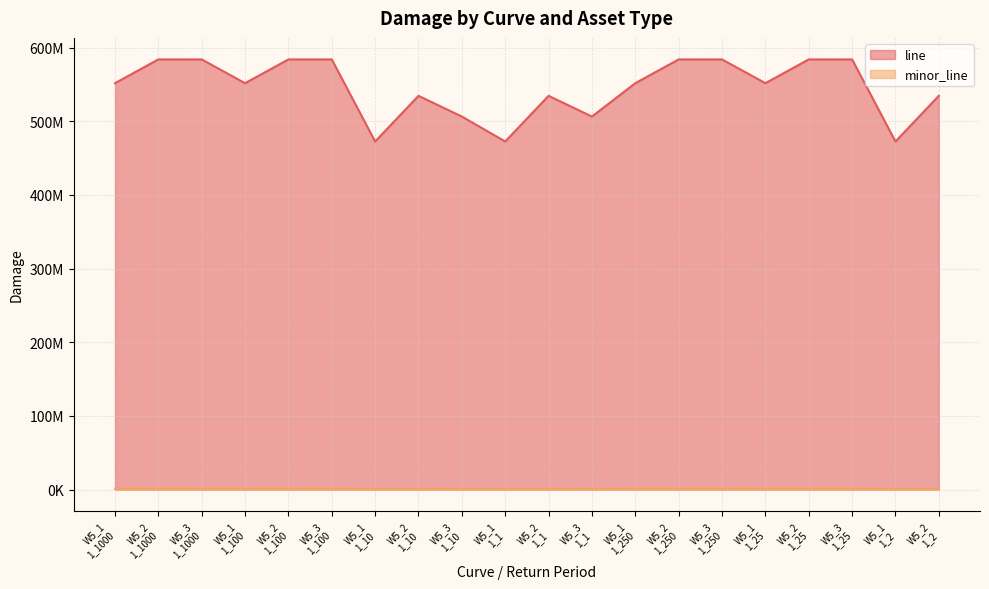

How many data points in minor_line are above 1347522?

12